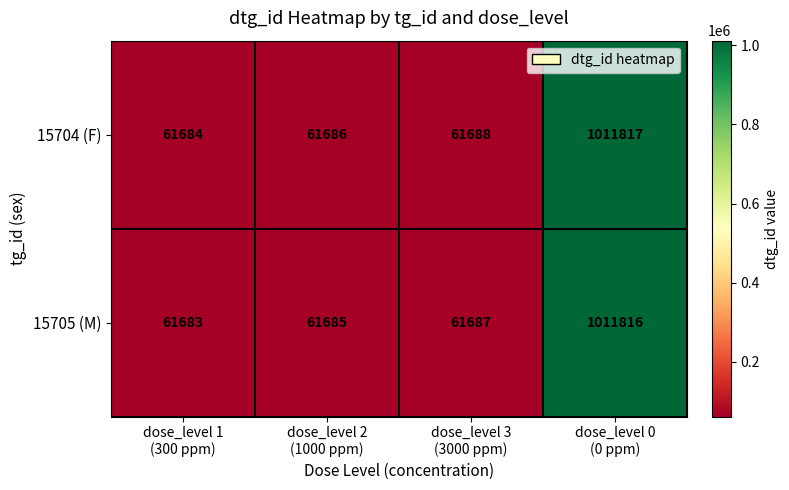

Reading left to right, transcribe all the data shown in this chart.

15704 (F): 61684	61686	61688	1011817
15705 (M): 61683	61685	61687	1011816